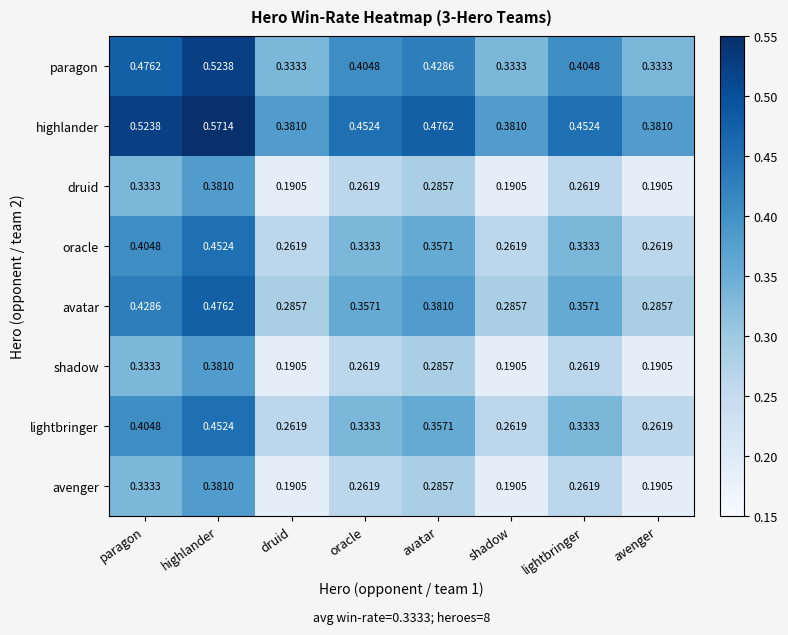

Which category has the highest value across all series?

highlander